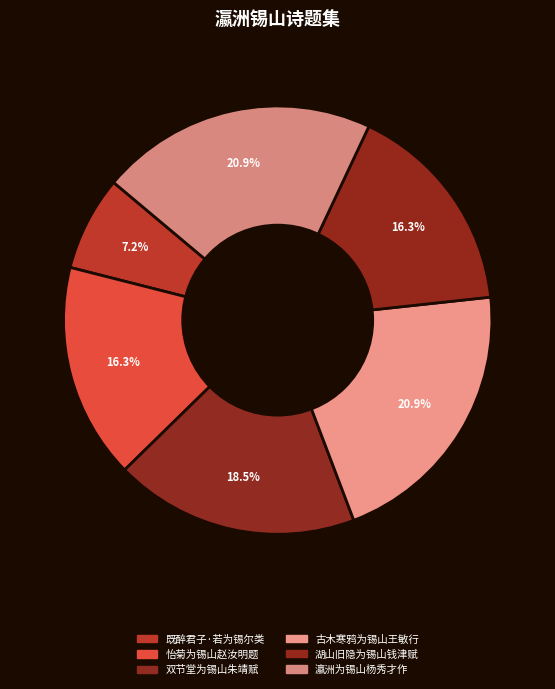

How many segments does this pie chart have?

6